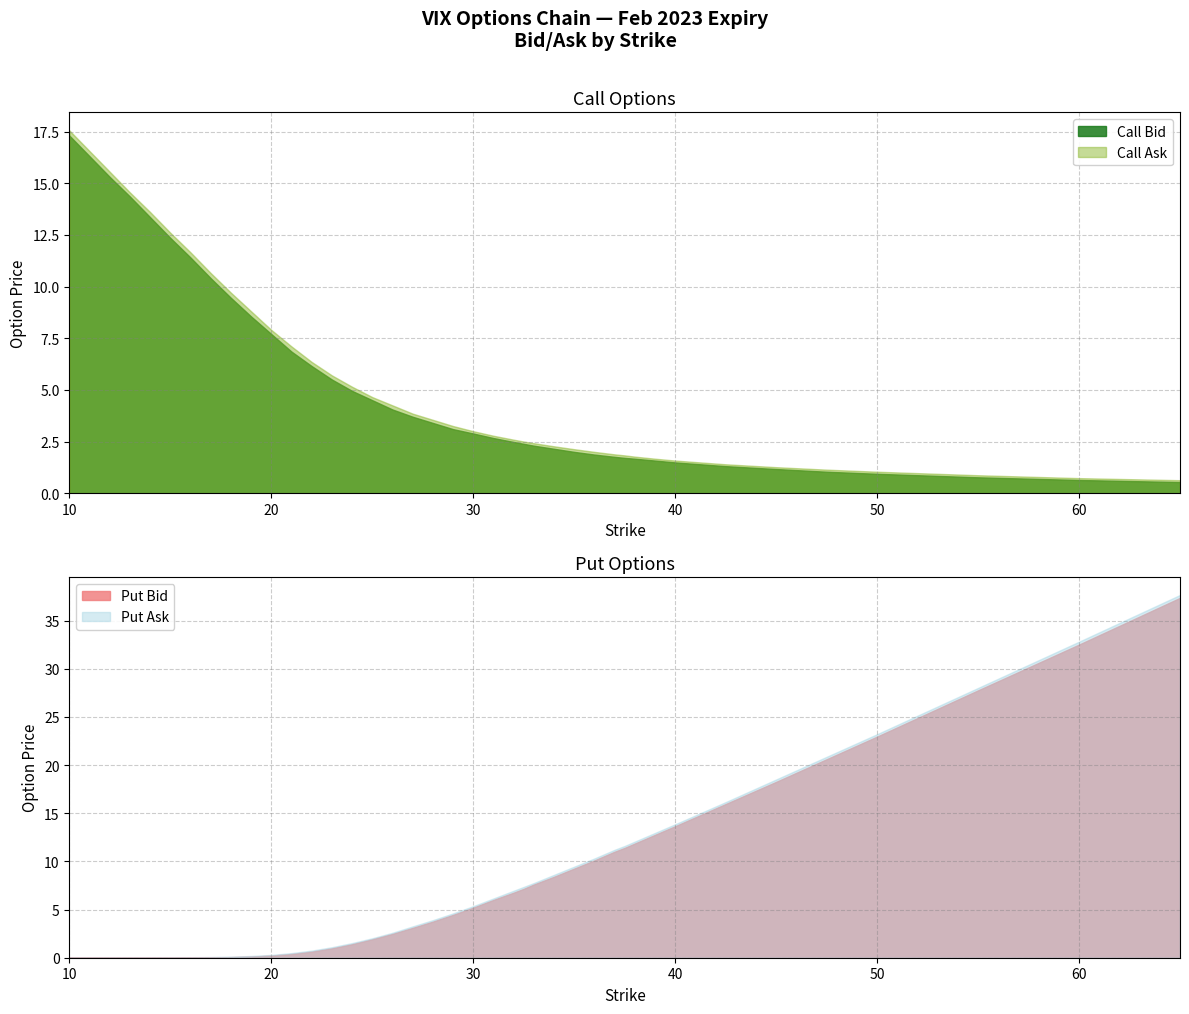

Is it true that Put Ask equals 0.0 at 1?

False